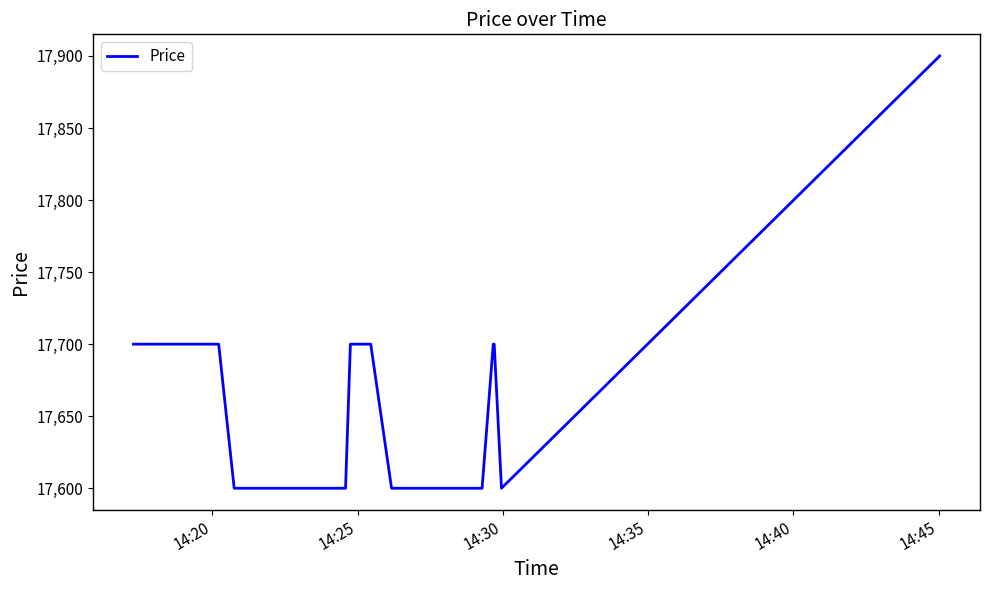

What is the minimum value shown in the chart?

17600